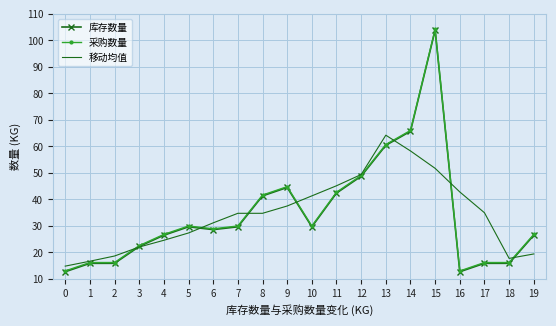

What is the minimum value shown in the chart?

12.7